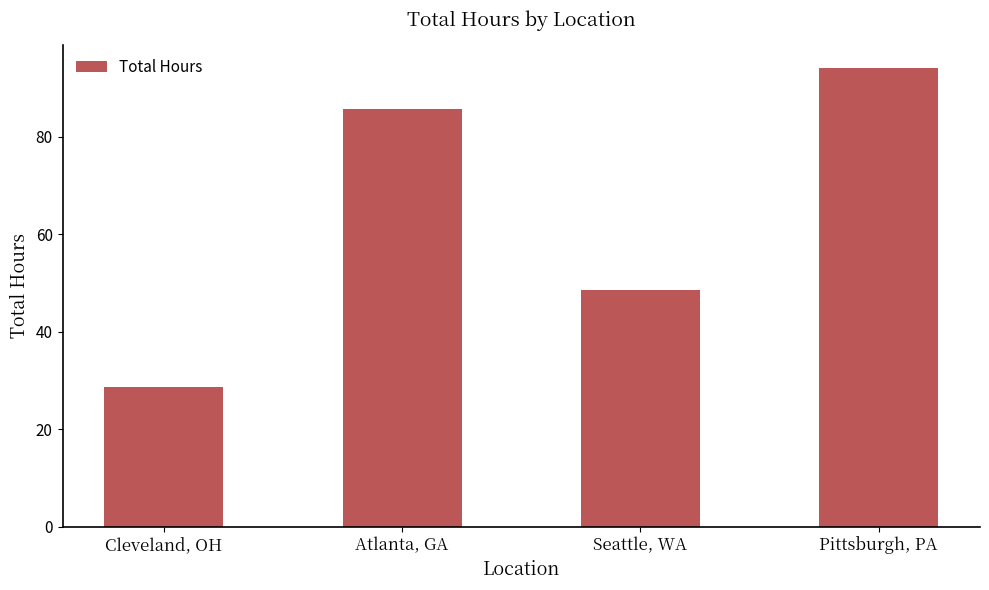

True or false: the data shows 6.3 at Cleveland, OH.

False